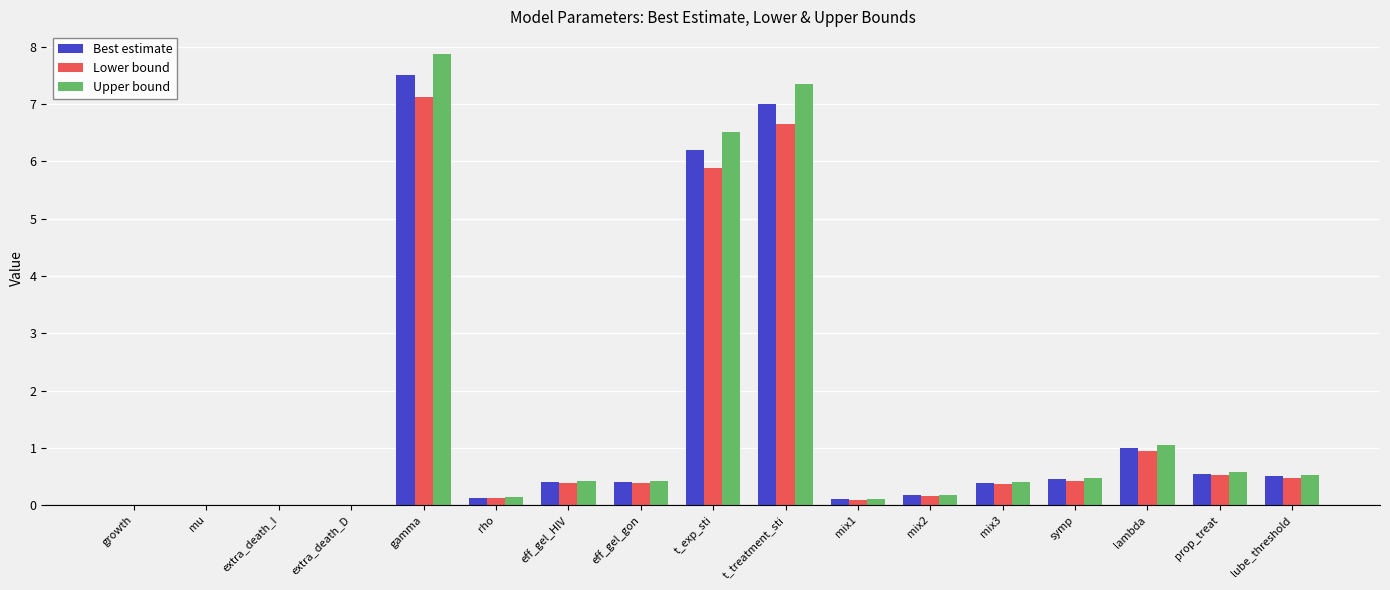

How many groups of bars are there?

17